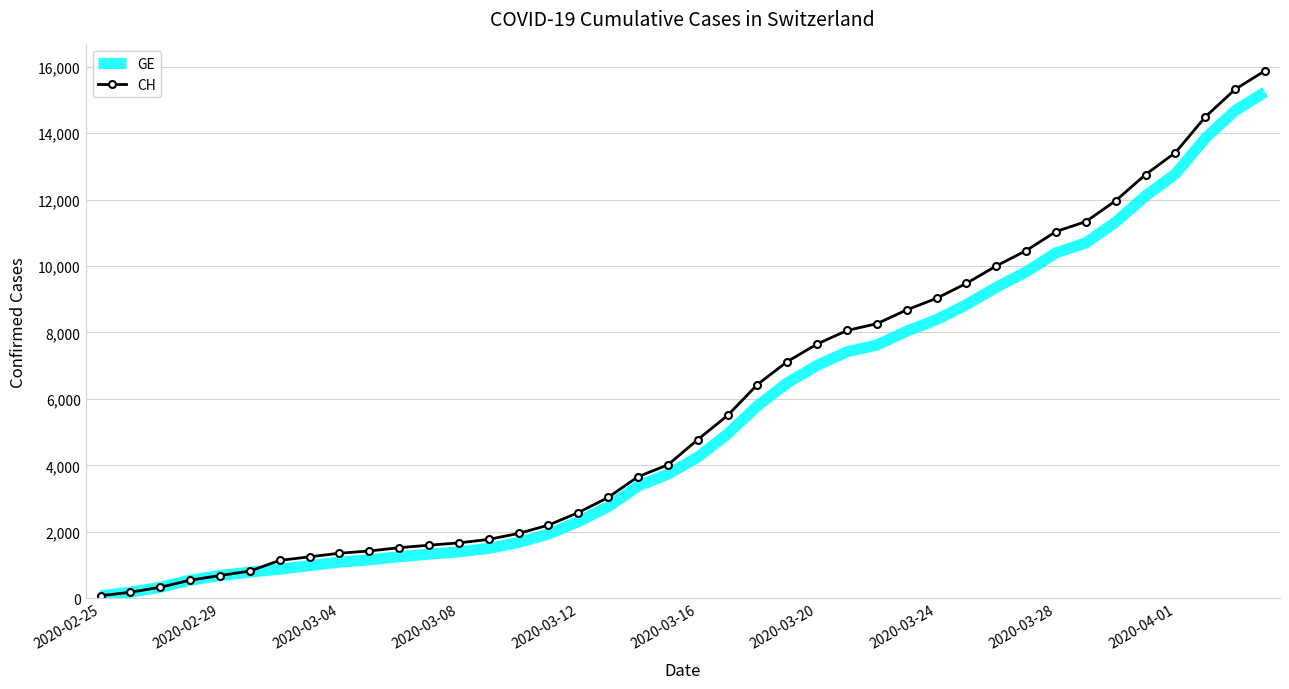

Which series has the widest spread of values?

CH